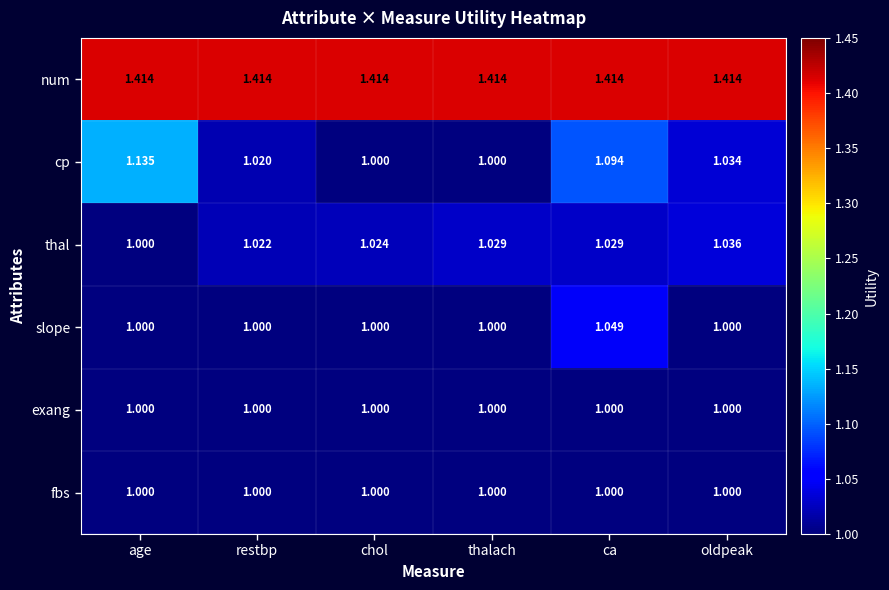

Count the number of data series in this chart.

6